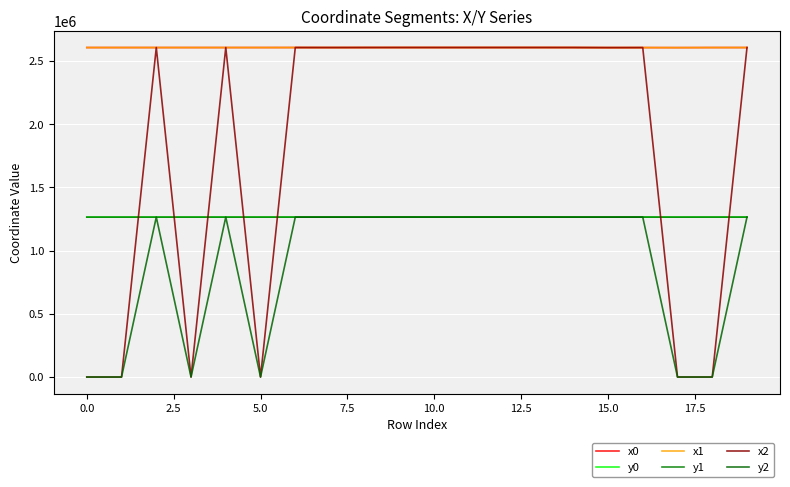

True or false: x0 and y0 intersect in this chart.

False